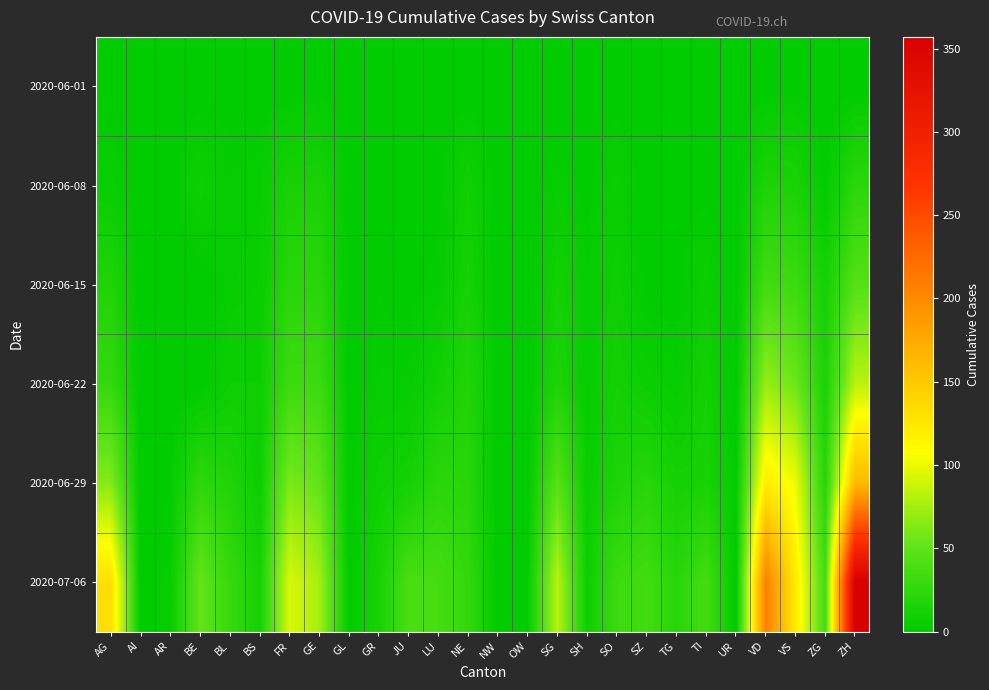

How many distinct data groups are displayed?

6